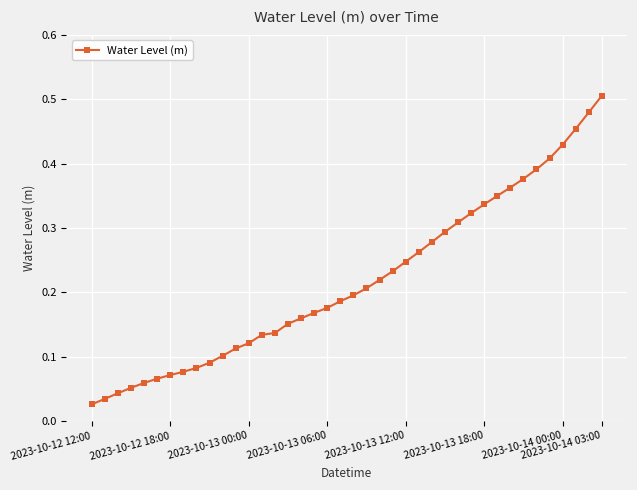

True or false: the data has more than 2 interior local peaks.

False